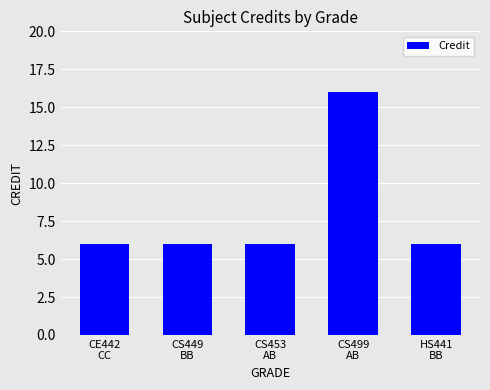

Reading left to right, what are all the values shown in this chart?

6	6	6	16	6